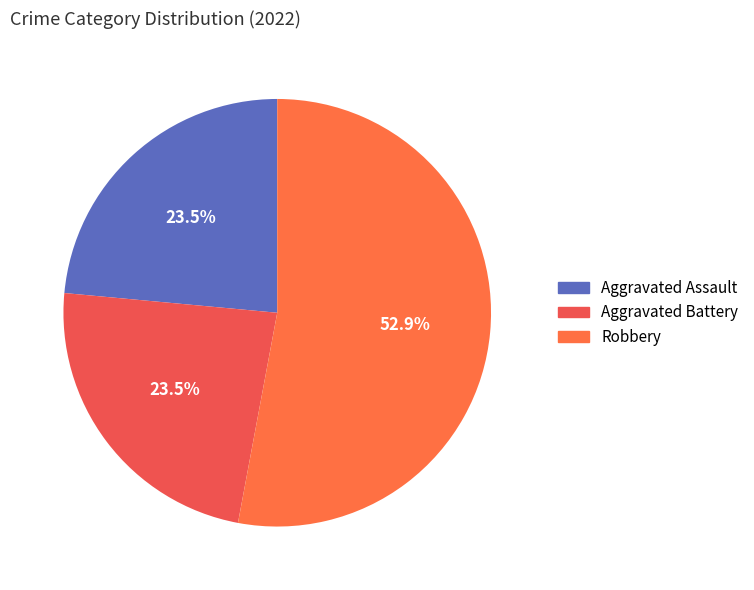

To the nearest percent, what is the combined percentage of Aggravated Assault and Robbery?

76%